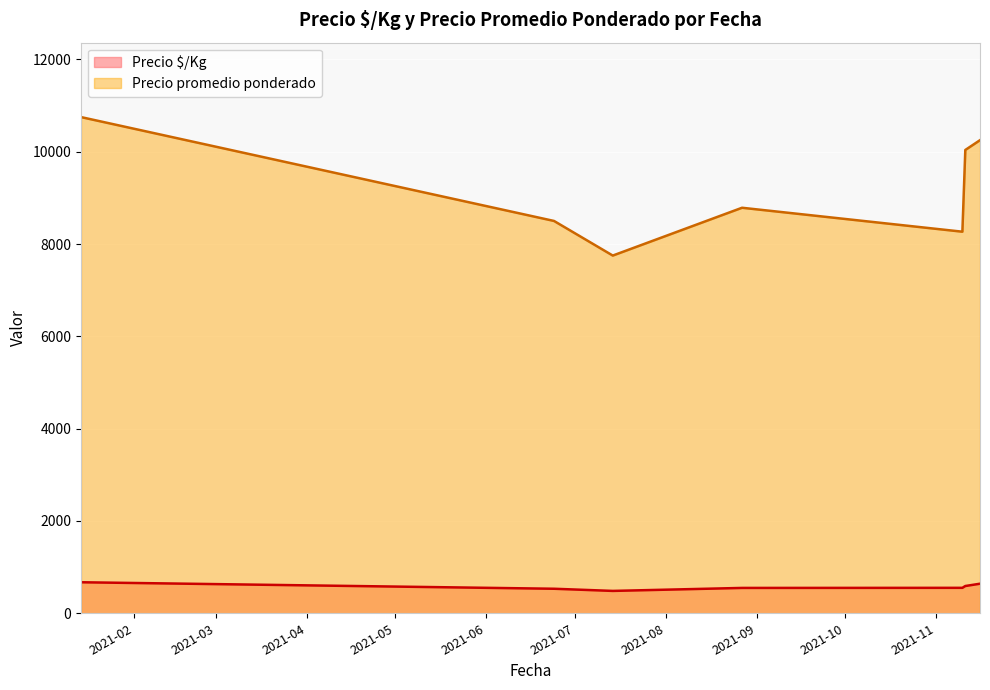

Rank the series by their maximum value, from highest to lowest.

Precio promedio ponderado, Precio $/Kg